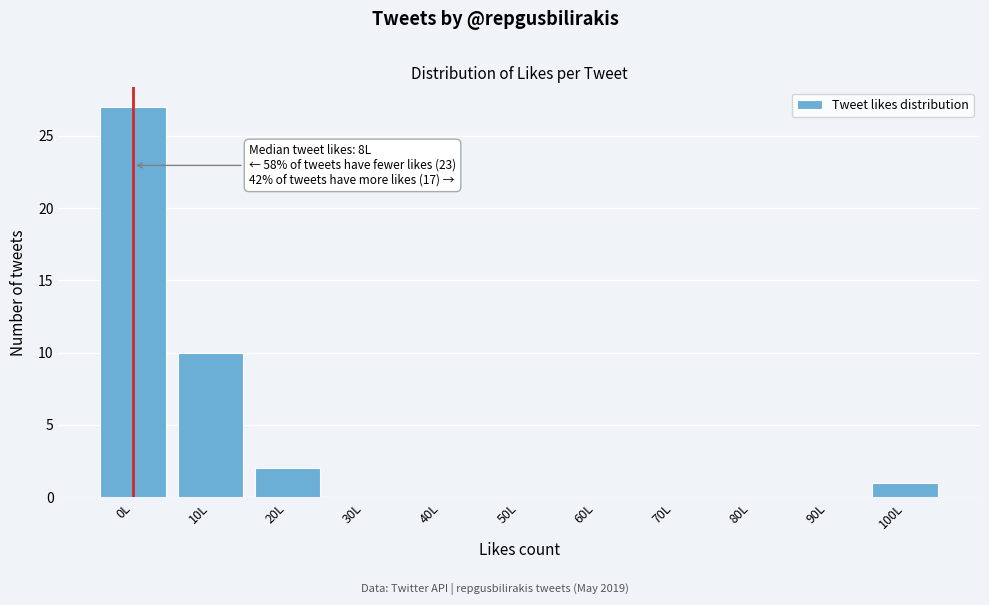

Reading left to right, transcribe all the data shown in this chart.

0L=27	10L=10	20L=2	30L=0	40L=0	50L=0	60L=0	70L=0	80L=0	90L=0	100L=1